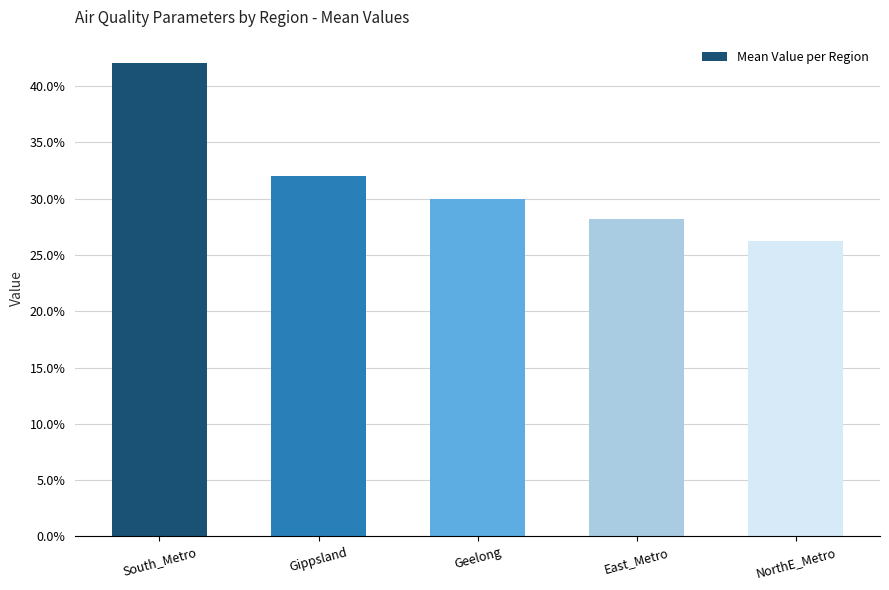

Rank the categories by value from lowest to highest.

NorthE_Metro, East_Metro, Geelong, Gippsland, South_Metro